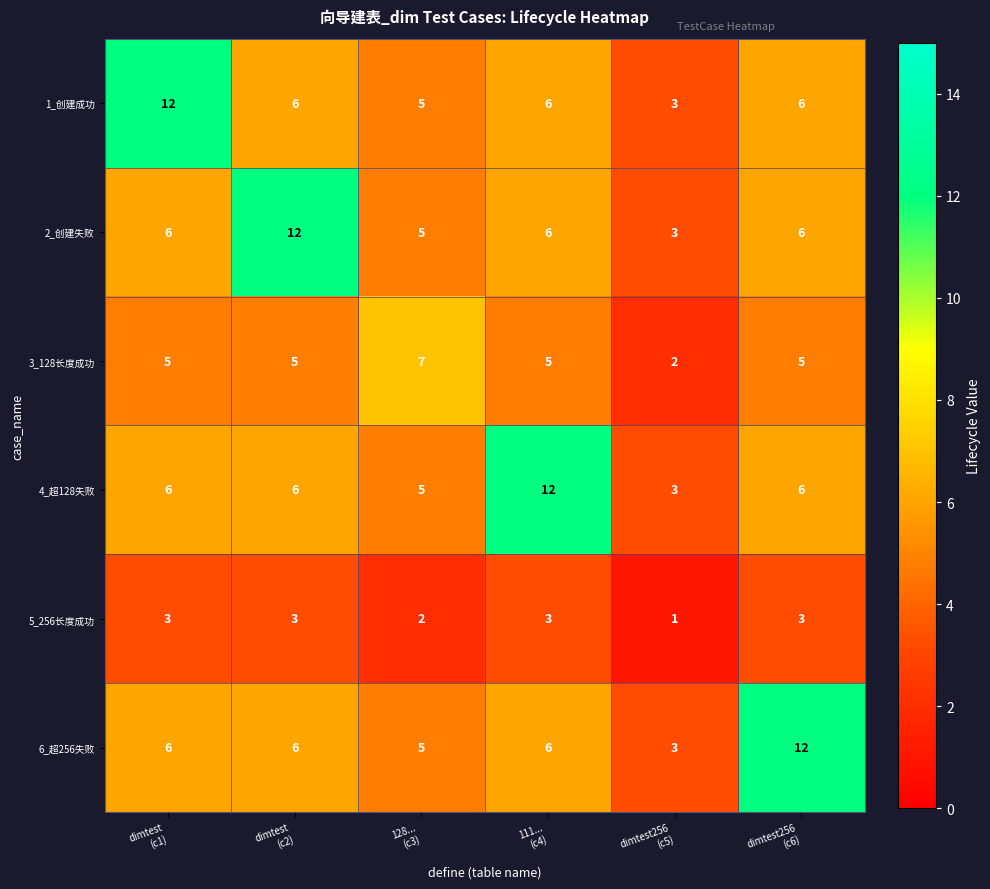

What is the maximum value for 2_创建失败?

12